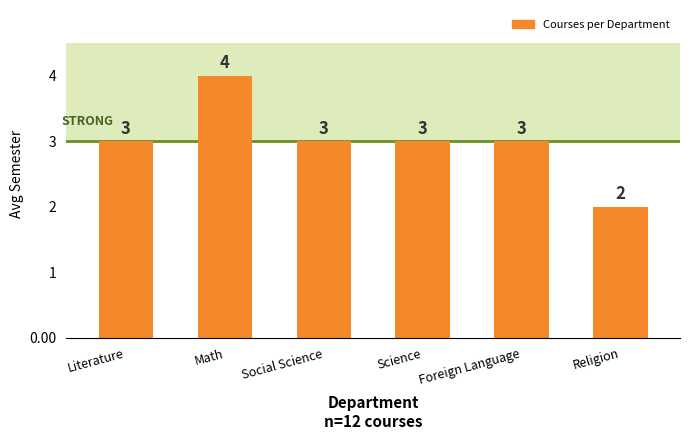

What value does the data have at Science?

3